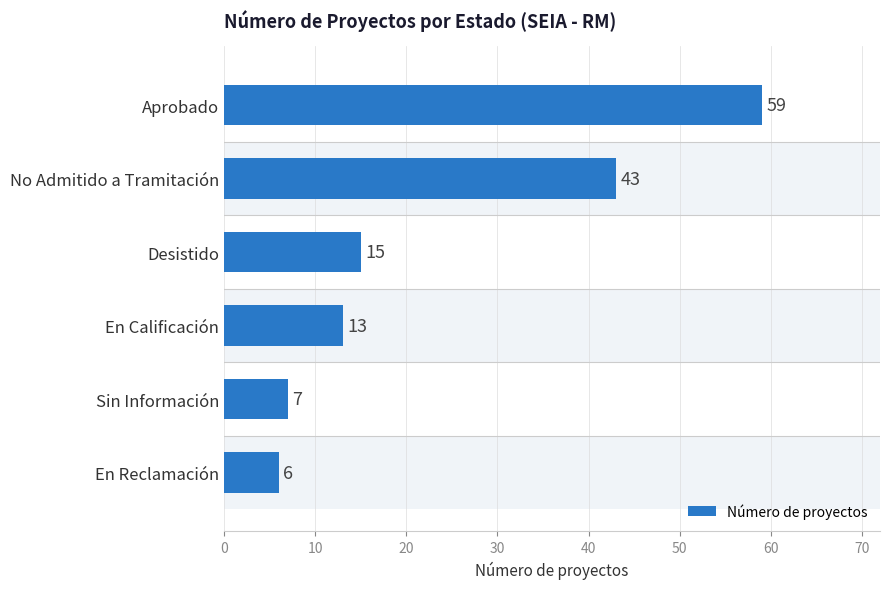

What is the greatest value displayed?

59